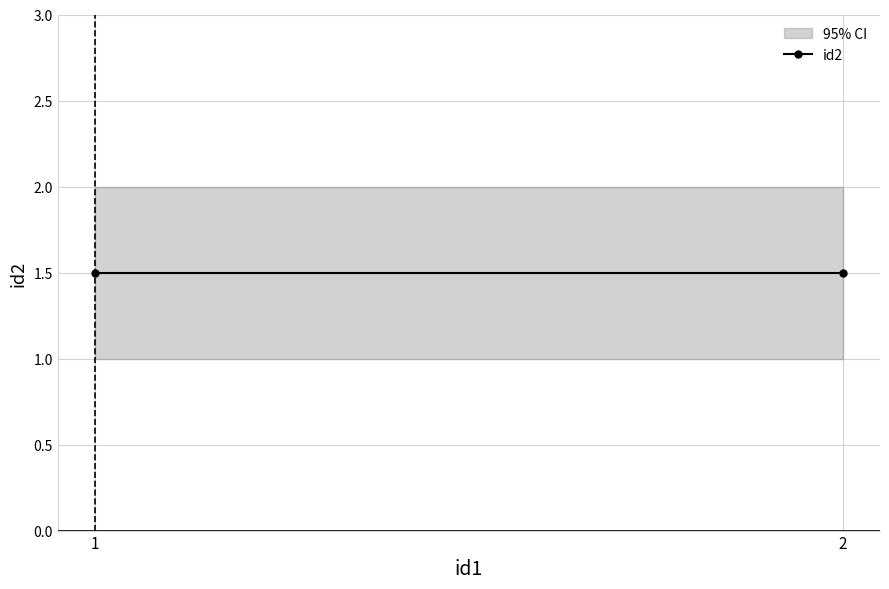

Reading left to right, list all the values displayed in this chart.

1	2	1	2